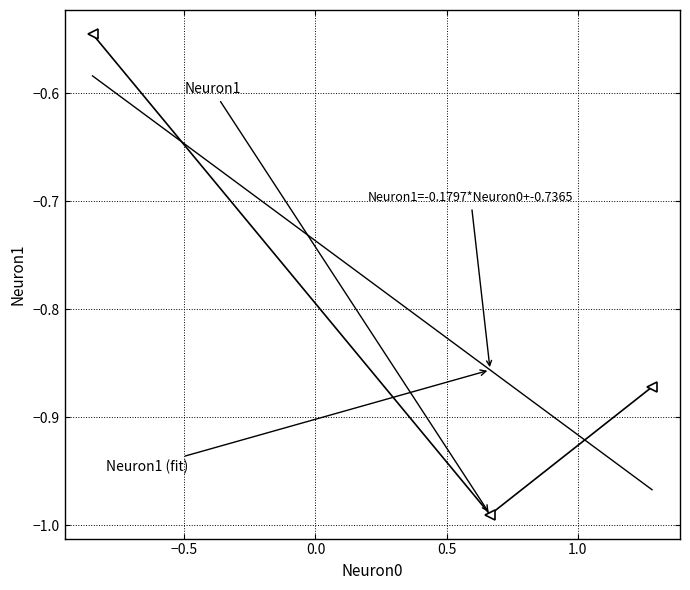

How many series are shown in this chart?

2